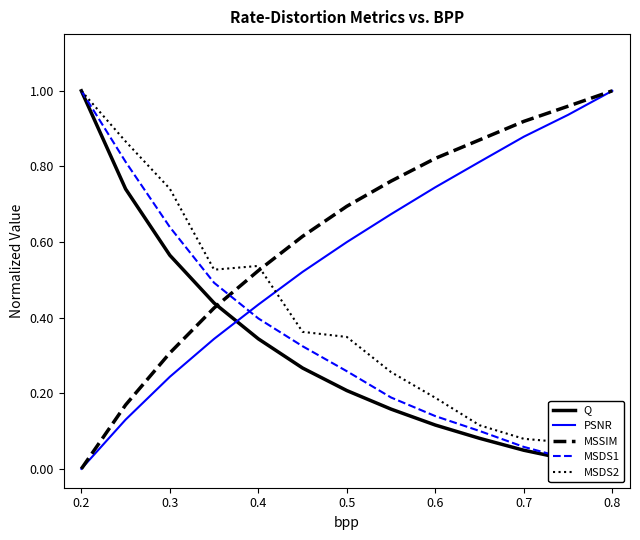

Reading left to right, extract all data points from this chart.

Q: 1.0	0.7	0.6	0.4	0.3	0.3	0.2	0.2	0.1	0.1	0.0	0.0	0.0
PSNR: 0.0	0.1	0.2	0.3	0.4	0.5	0.6	0.7	0.7	0.8	0.9	0.9	1.0
MSSIM: 0.0	0.2	0.3	0.4	0.5	0.6	0.7	0.8	0.8	0.9	0.9	1.0	1.0
MSDS1: 1.0	0.8	0.6	0.5	0.4	0.3	0.3	0.2	0.1	0.1	0.1	0.0	0.0
MSDS2: 1.0	0.9	0.7	0.5	0.5	0.4	0.3	0.3	0.2	0.1	0.1	0.1	0.0